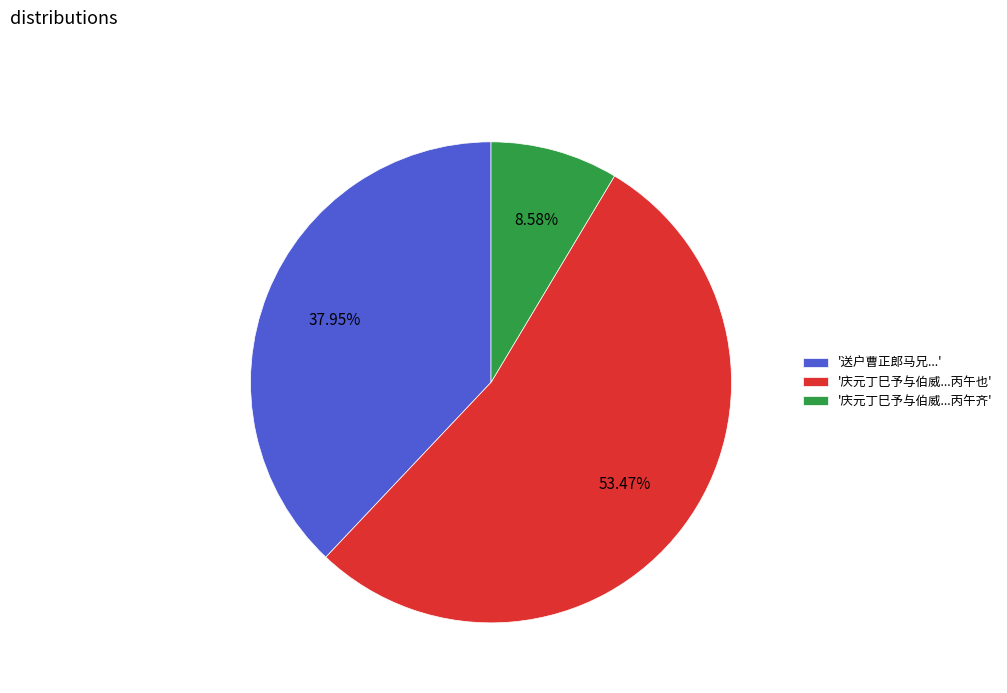

Combined, do '送户曹正郎马兄...' and '庆元丁巳予与伯威...丙午齐' account for over 50%?

No